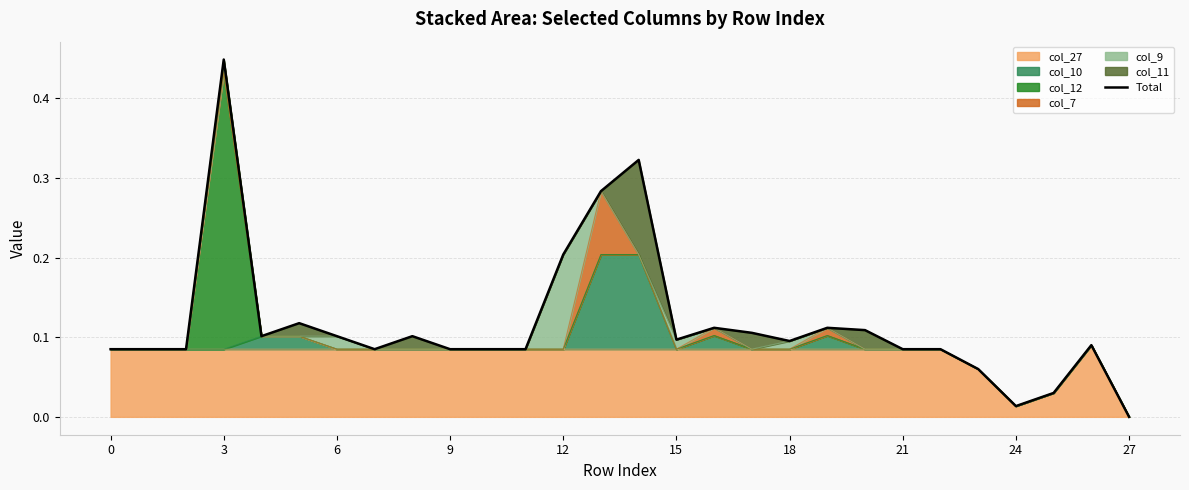

How many positive values are there?

27